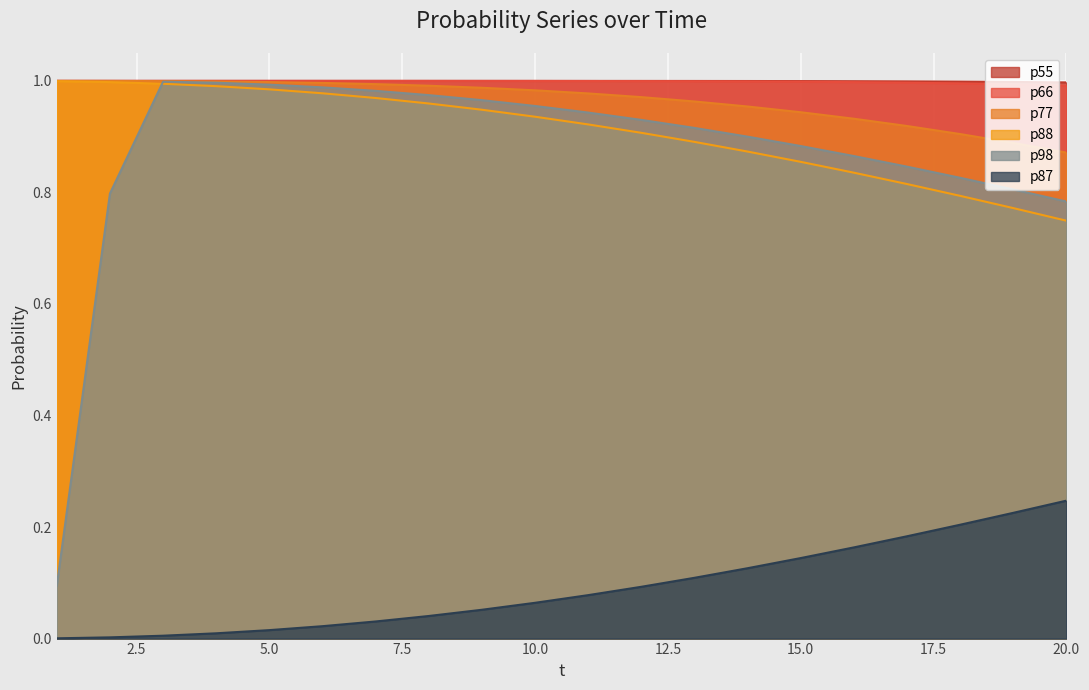

What is the approximate value of p87 at 10?

0.1